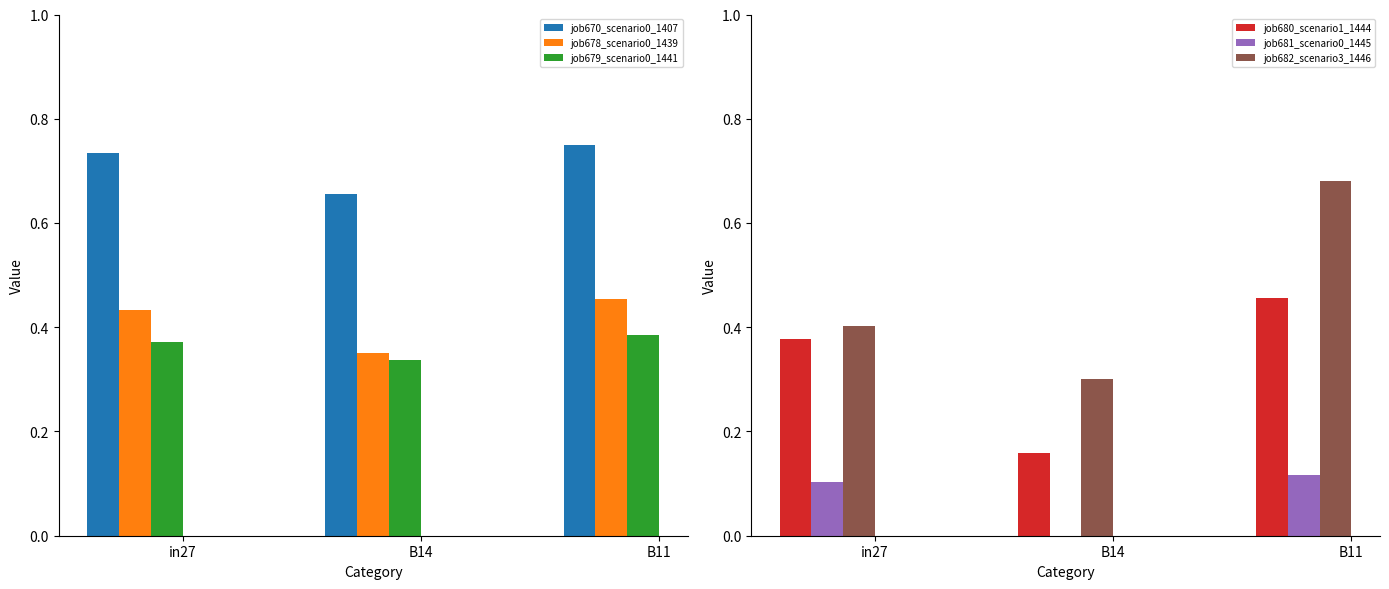

At which category does the chart reach its peak across all series?

B11